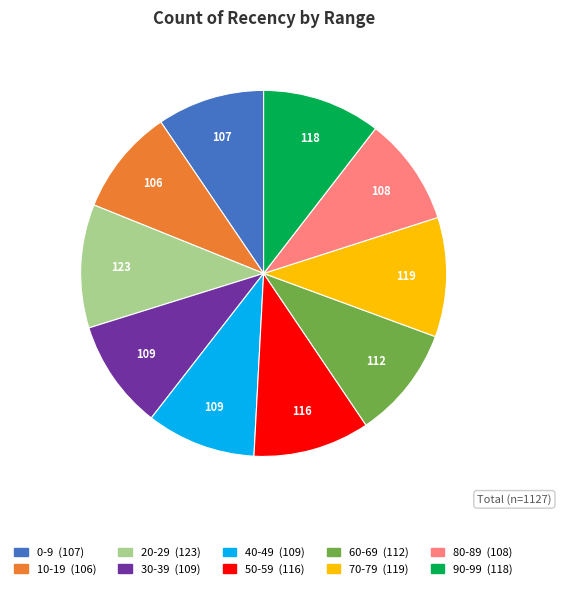

Is the sum of 10-19 and 90-99 greater than half?

No